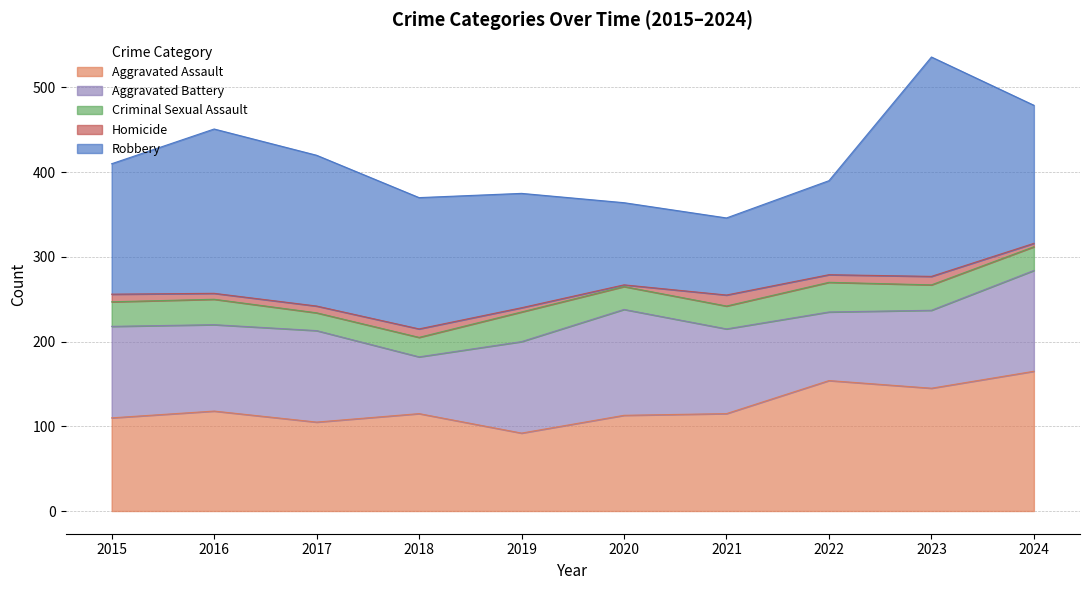

Which series changed the most between 2015 and 2018?

Aggravated Battery